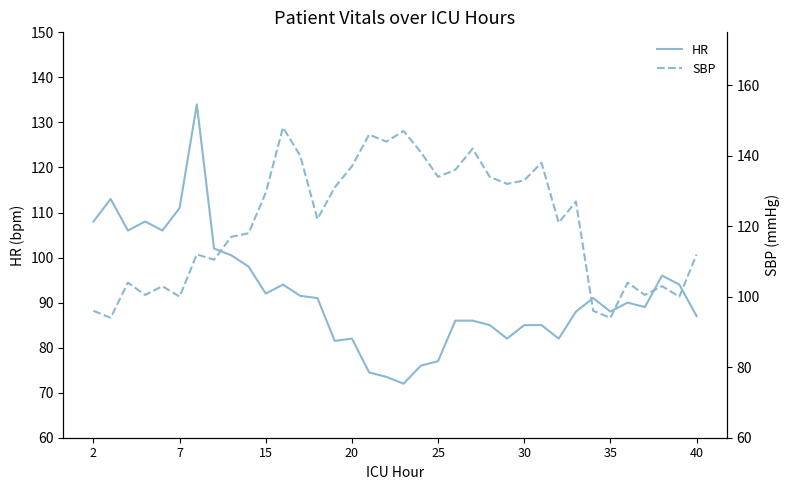

Between 16 and 22, which series saw the biggest shift?

HR